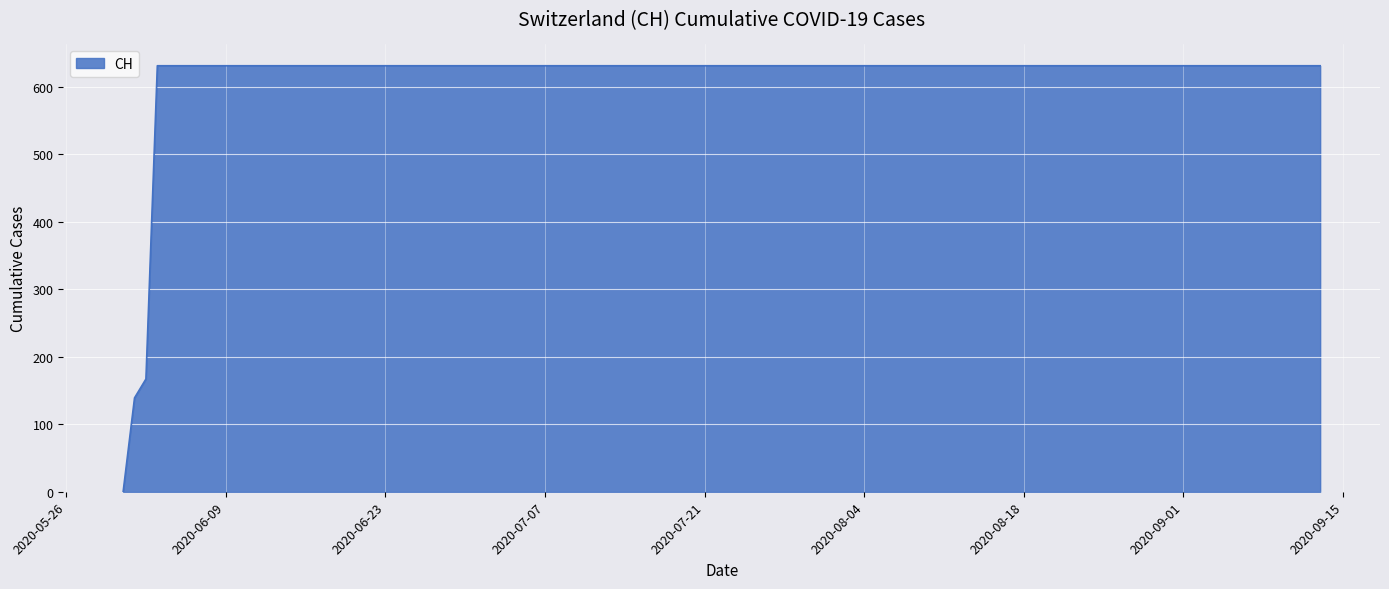

What is the greatest value displayed?

631